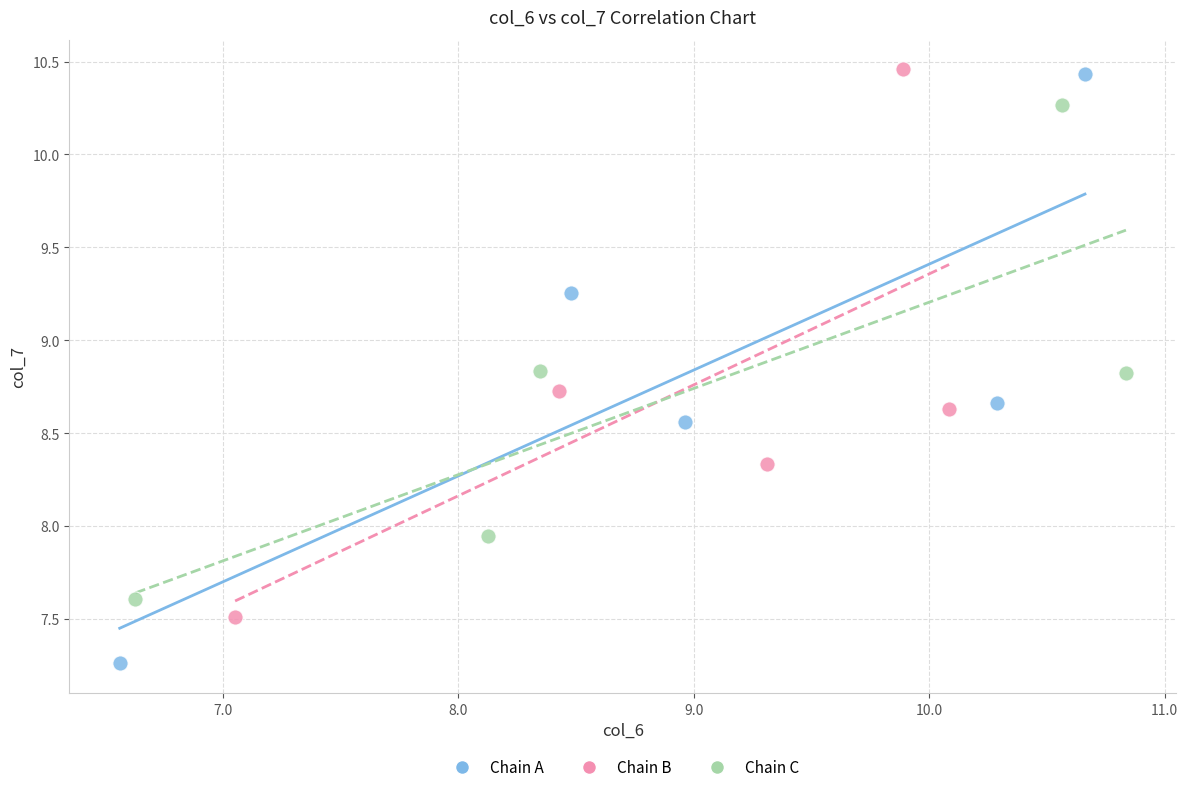

Which series reaches the minimum Y coordinate?

Chain A